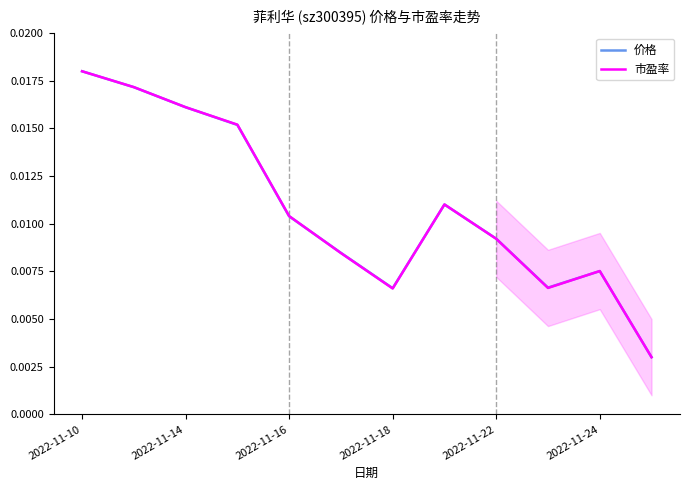

Which series has the largest total across all categories?

价格